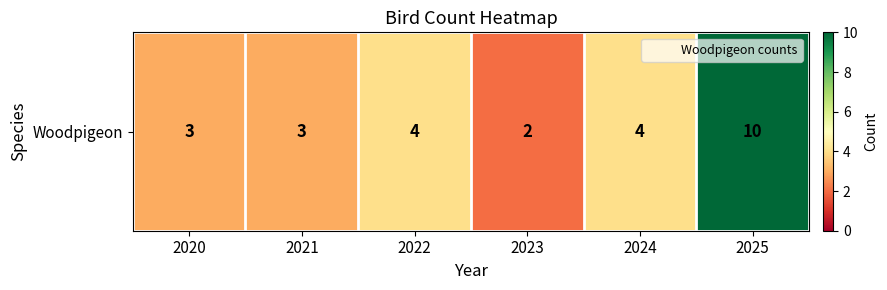

What is the average value?

4